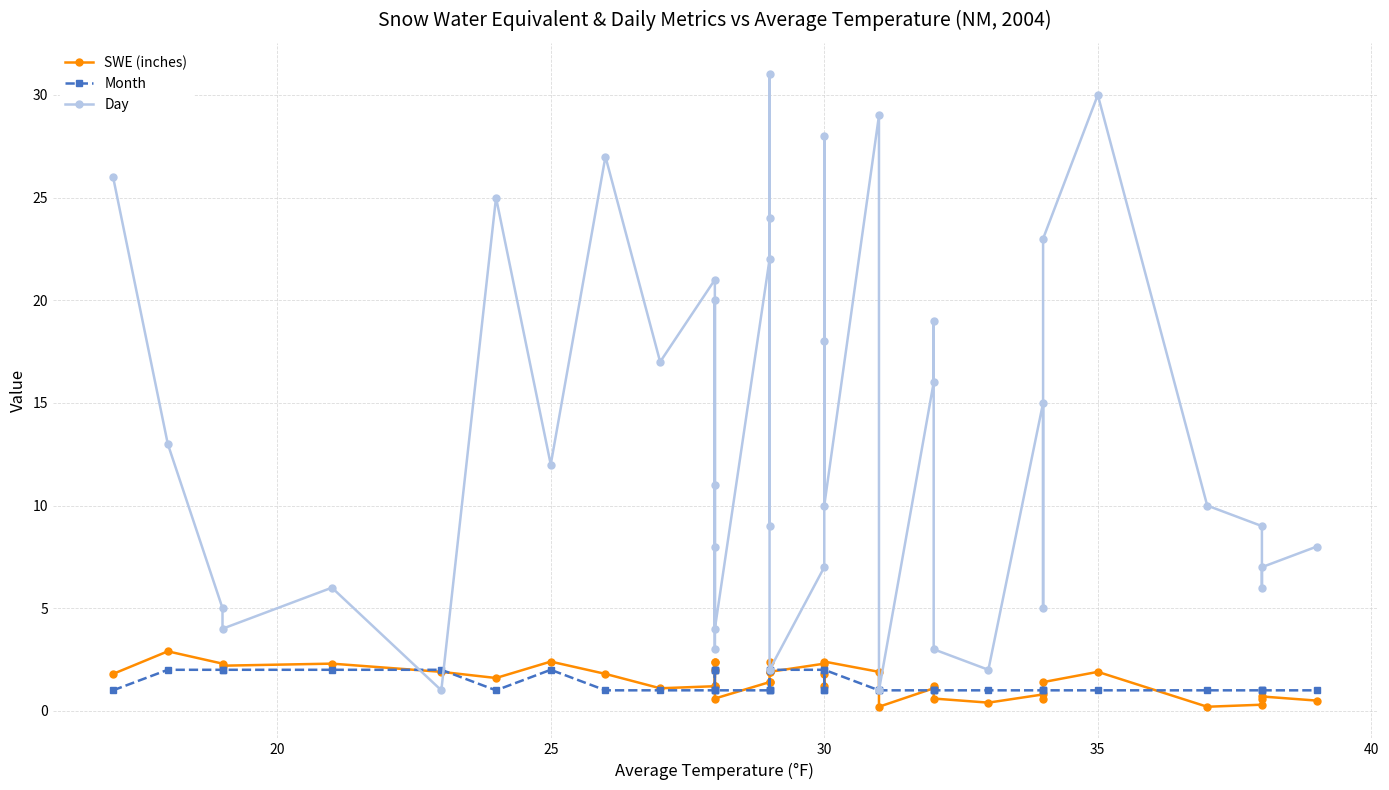

Reading left to right, what are all the values shown in this chart?

SWE (inches): 1.8	2.9	2.3	2.2	2.3	1.9	1.6	2.4	1.8	1.1	1.2	2.4	2.4	2.0	1.2	0.6	1.4	1.4	2.4	1.9	1.9	2.3	1.8	1.2	2.4	1.9	0.2	1.1	1.2	0.6	0.4	0.8	0.6	1.4	1.9	0.2	0.3	0.6	0.7	0.5
Month: 1.0	2.0	2.0	2.0	2.0	2.0	1.0	2.0	1.0	1.0	1.0	2.0	2.0	2.0	1.0	1.0	1.0	1.0	2.0	1.0	2.0	2.0	1.0	1.0	2.0	1.0	1.0	1.0	1.0	1.0	1.0	1.0	1.0	1.0	1.0	1.0	1.0	1.0	1.0	1.0
Day: 26.0	13.0	5.0	4.0	6.0	1.0	25.0	12.0	27.0	17.0	21.0	11.0	8.0	3.0	20.0	4.0	22.0	24.0	9.0	31.0	2.0	7.0	28.0	18.0	10.0	29.0	1.0	16.0	19.0	3.0	2.0	15.0	5.0	23.0	30.0	10.0	9.0	6.0	7.0	8.0